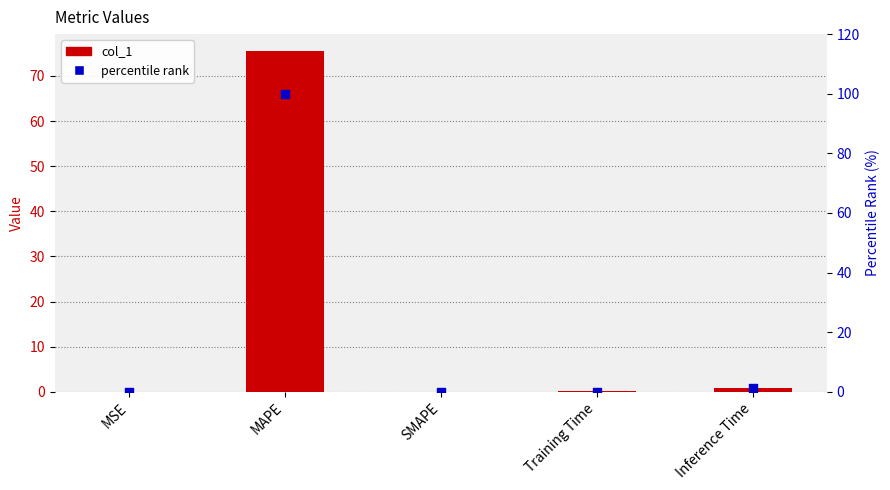

Which series has the largest Y range (max minus min)?

percentile rank